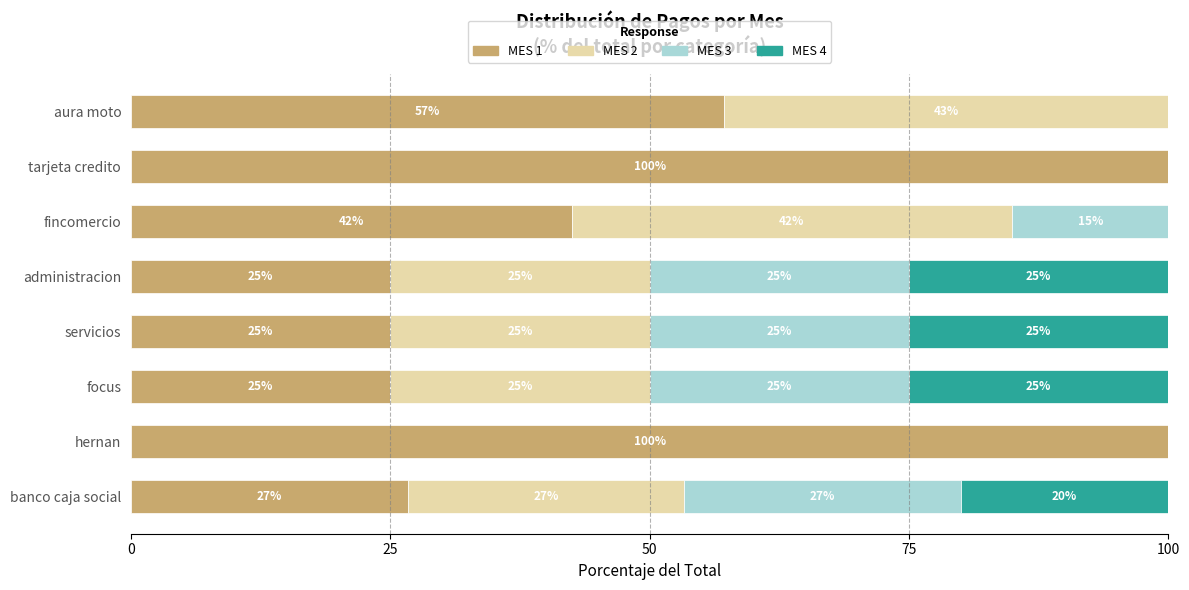

What is the maximum value for MES 1?

100.0